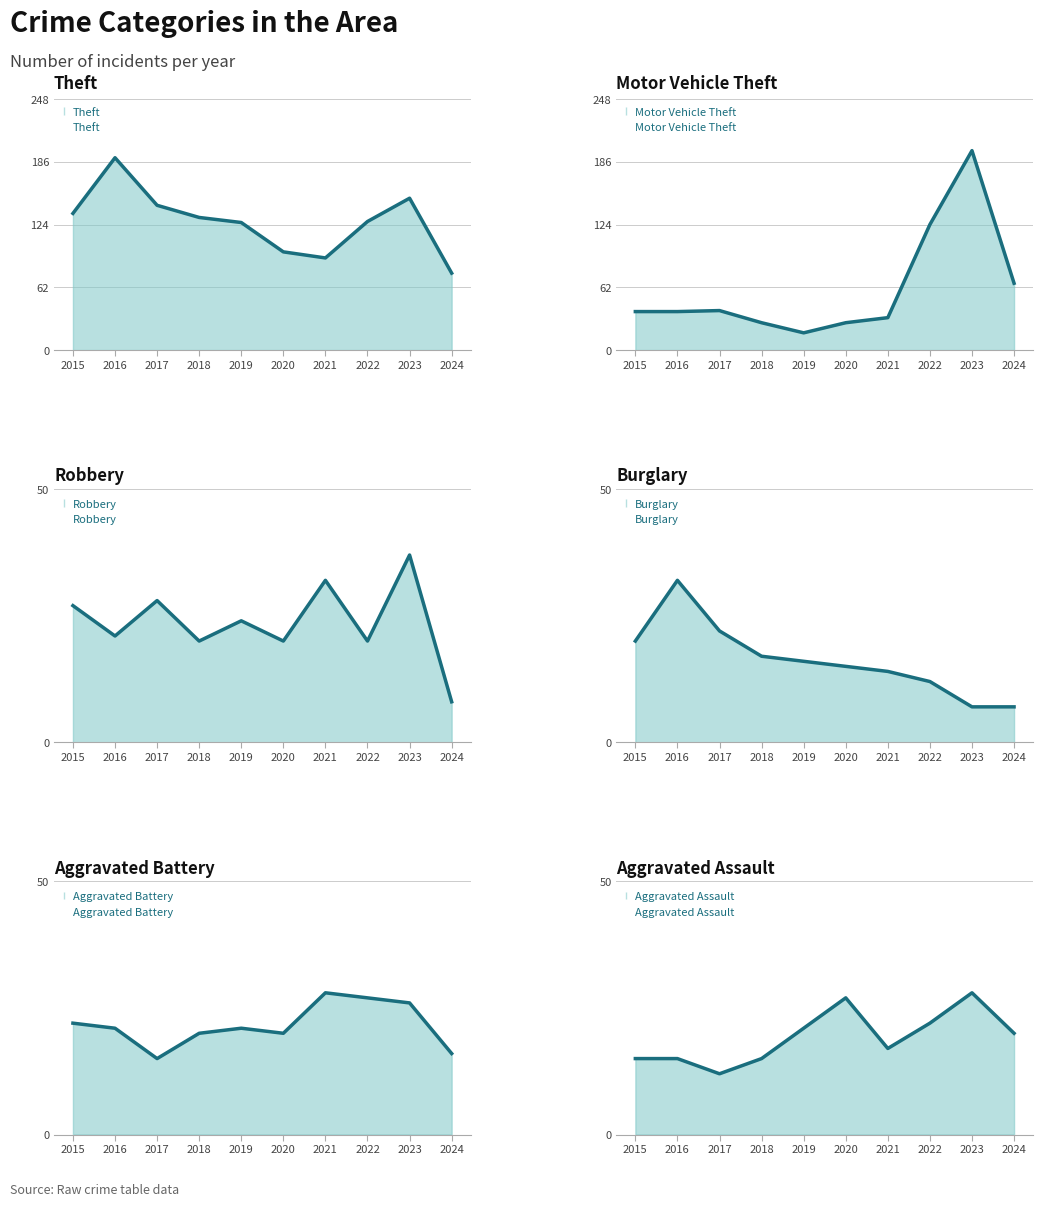

Is the value of Burglary at 2017 greater than the value of Aggravated Assault at 2015?

Yes